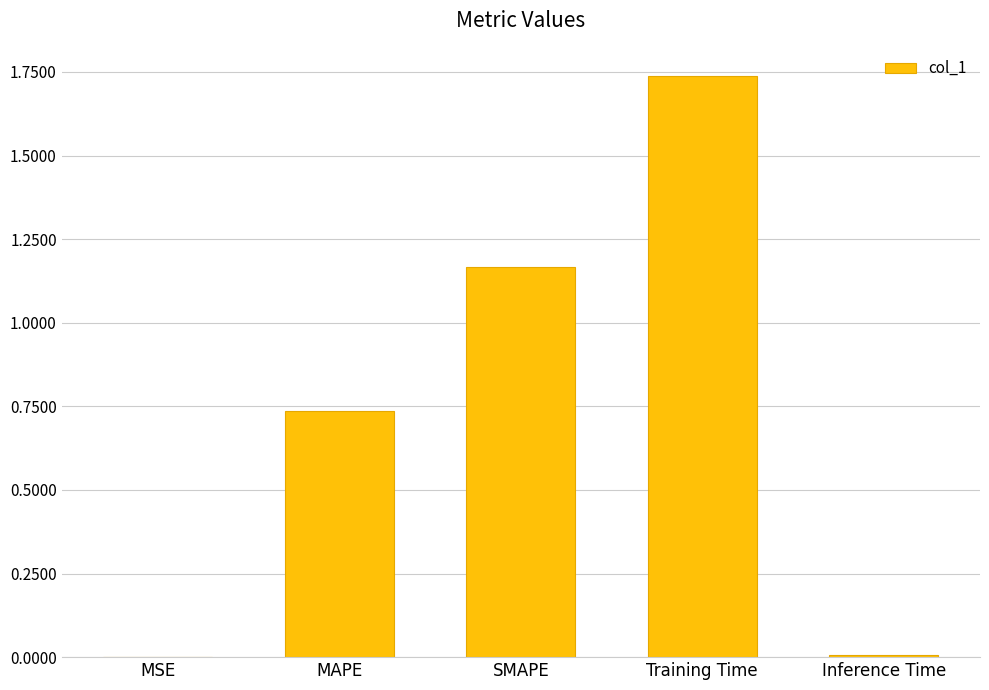

How many series are shown in this chart?

1